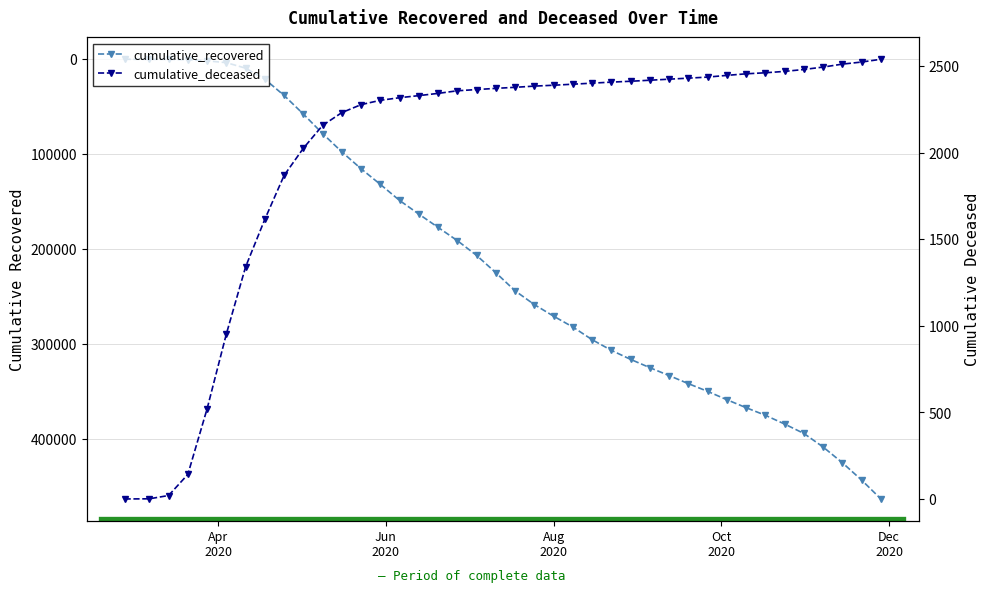

Which series has the largest total across all categories?

cumulative_recovered